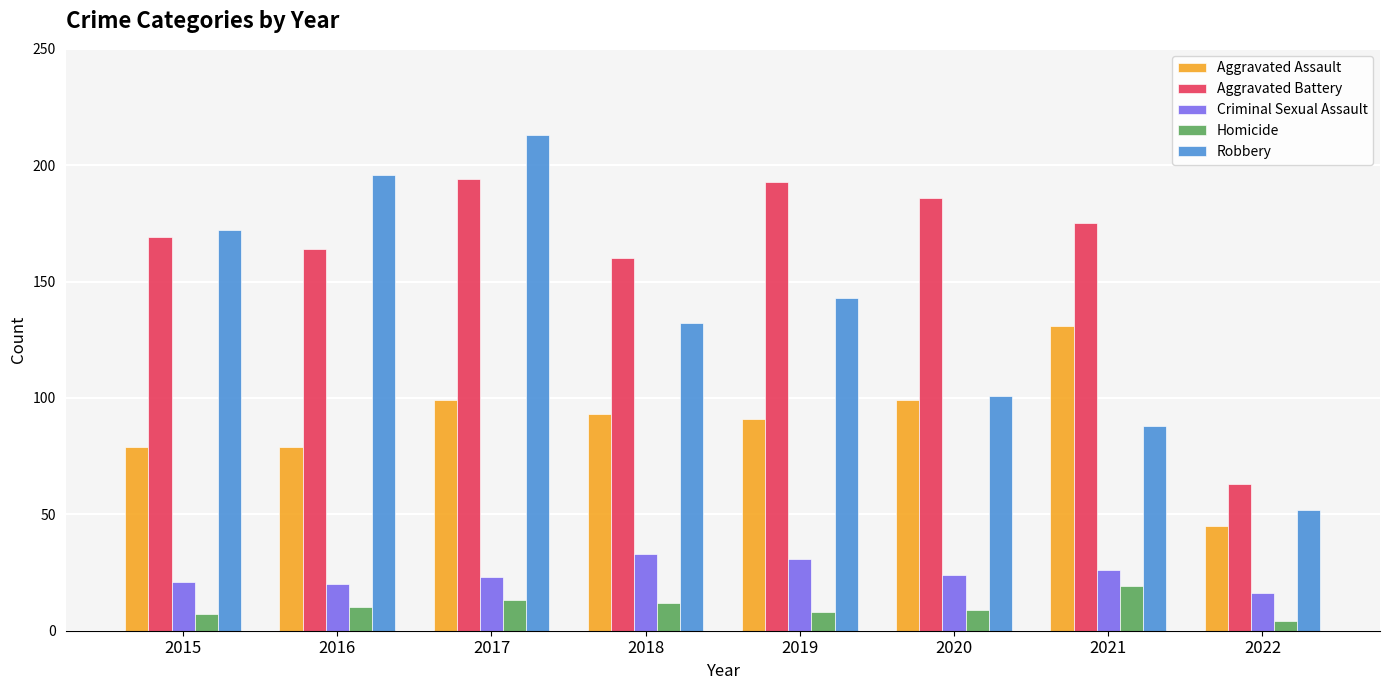

What is the value of the Criminal Sexual Assault bar at the 2nd from the left?

20